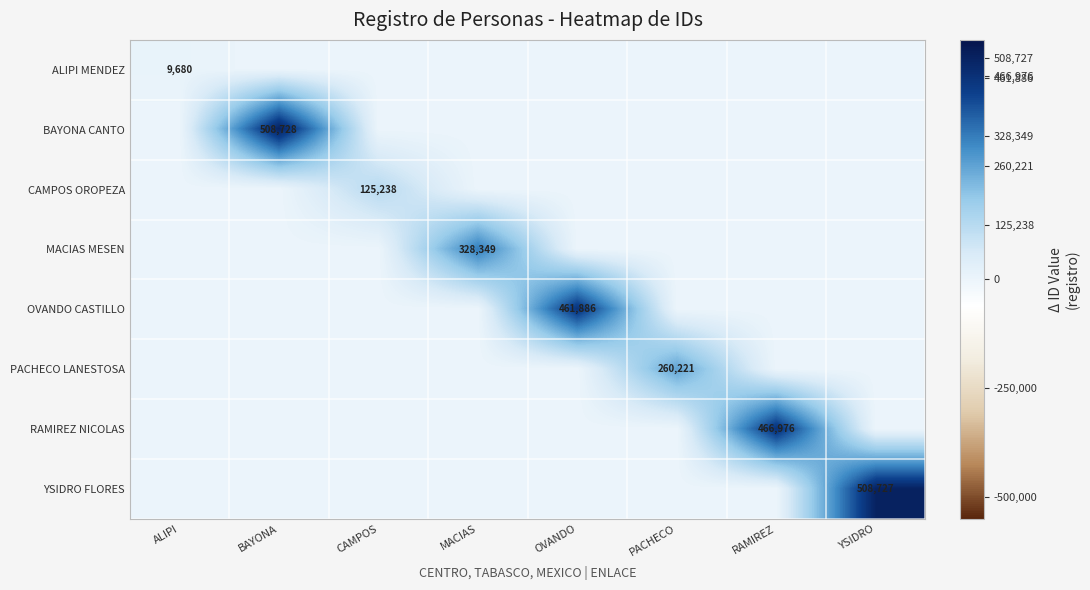

At which category is the sum across all series the highest?

BAYONA